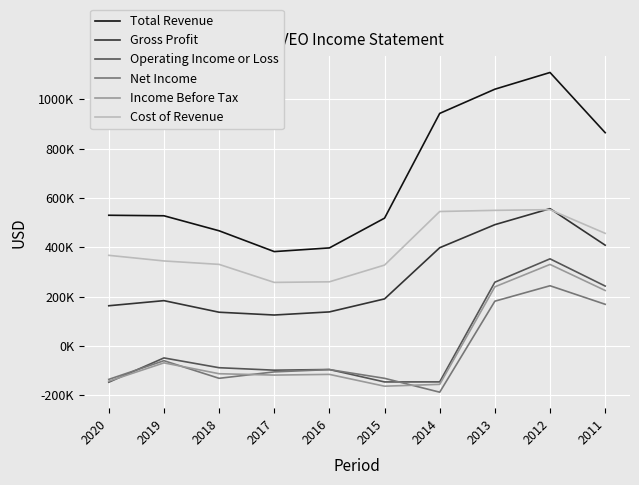

What are all the series names shown in the legend?

Total Revenue, Gross Profit, Operating Income or Loss, Net Income, Income Before Tax, Cost of Revenue